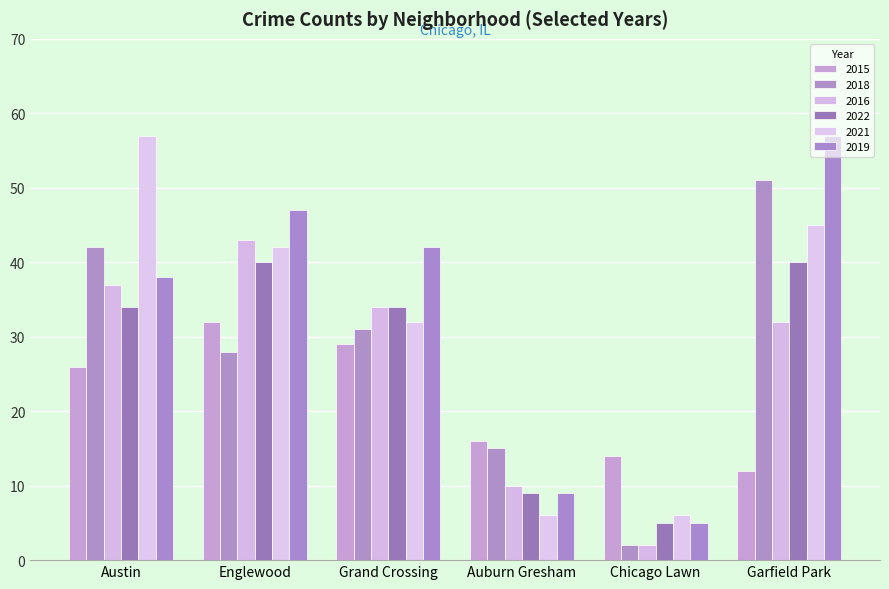

Read the 2022 value at Englewood.

40